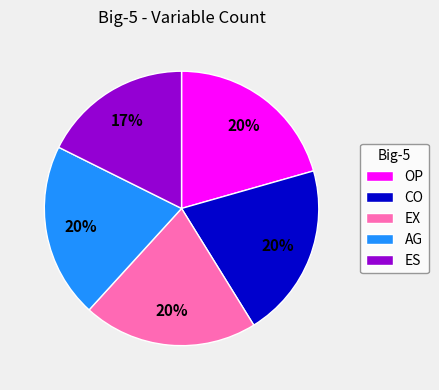

How many segments does this pie chart have?

5